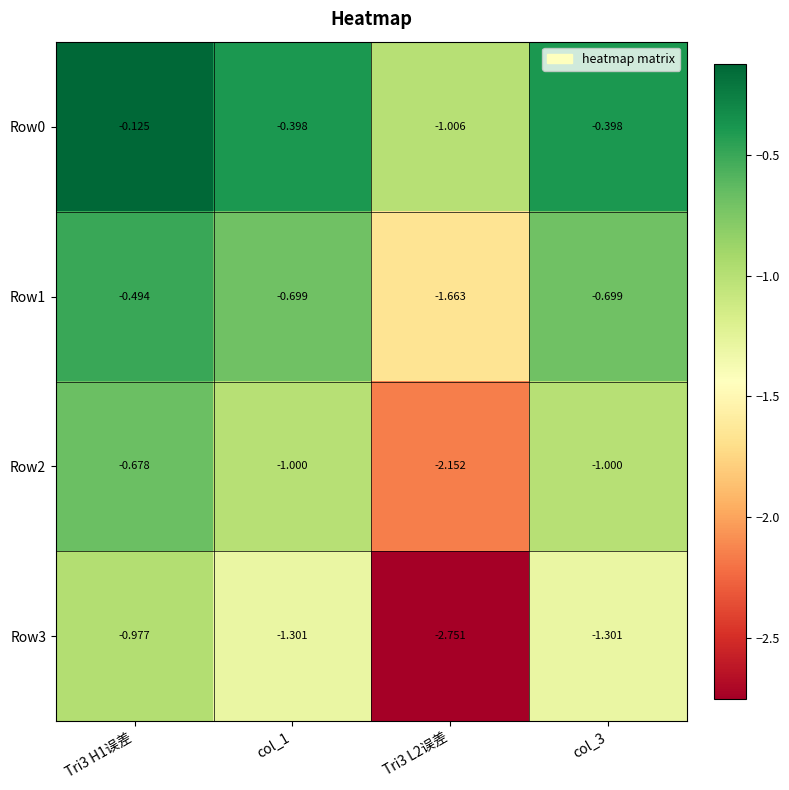

Is the value of Row0 at col_3 greater than the value of Row2 at Tri3 H1误差?

Yes